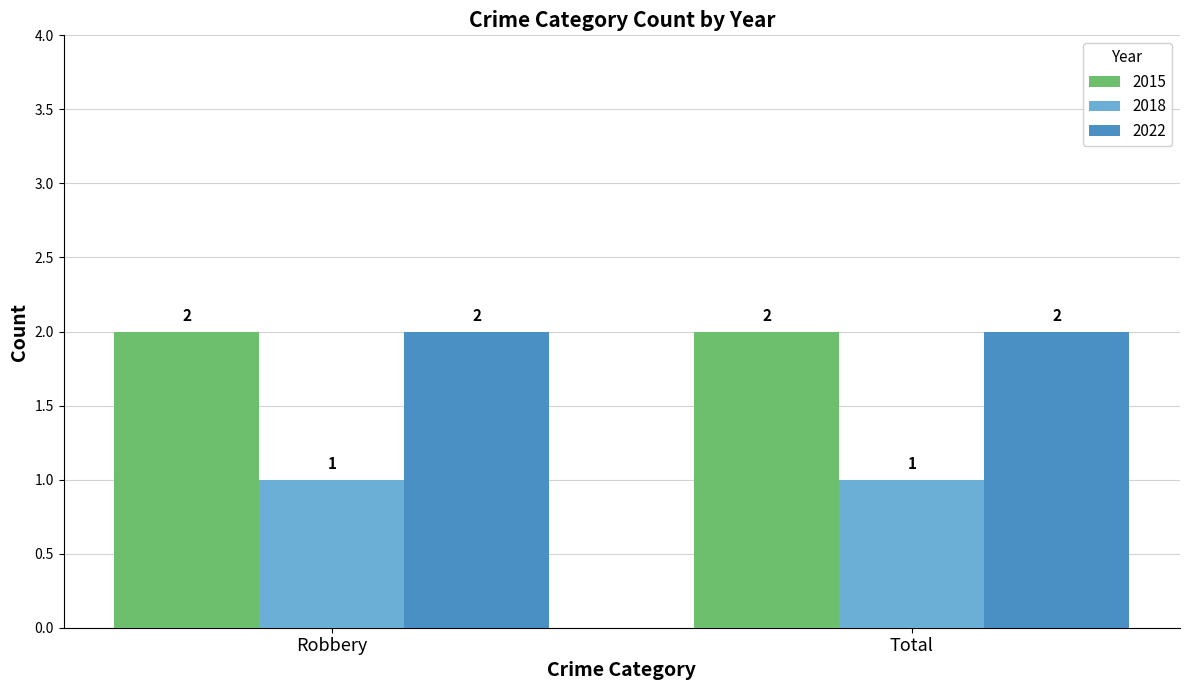

The value of 2022 at Robbery is 2. True or false?

True